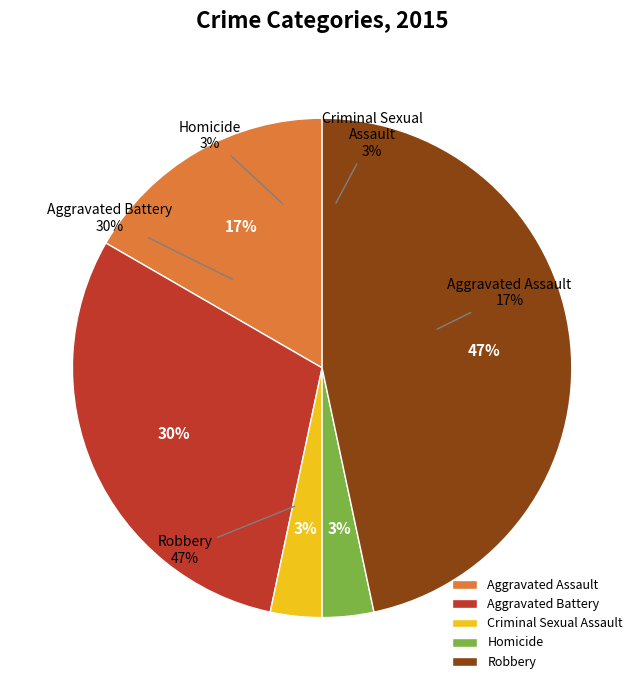

Which category has the smallest portion of the pie?

Criminal Sexual Assault